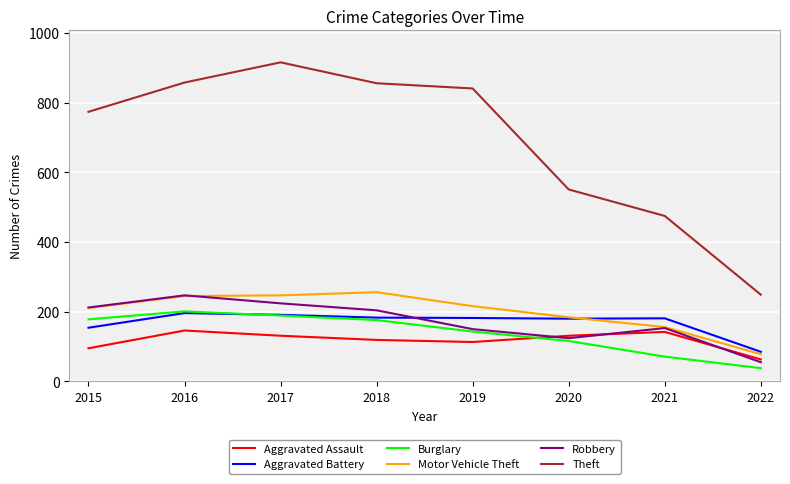

What is the total value across all series at 2022?

568